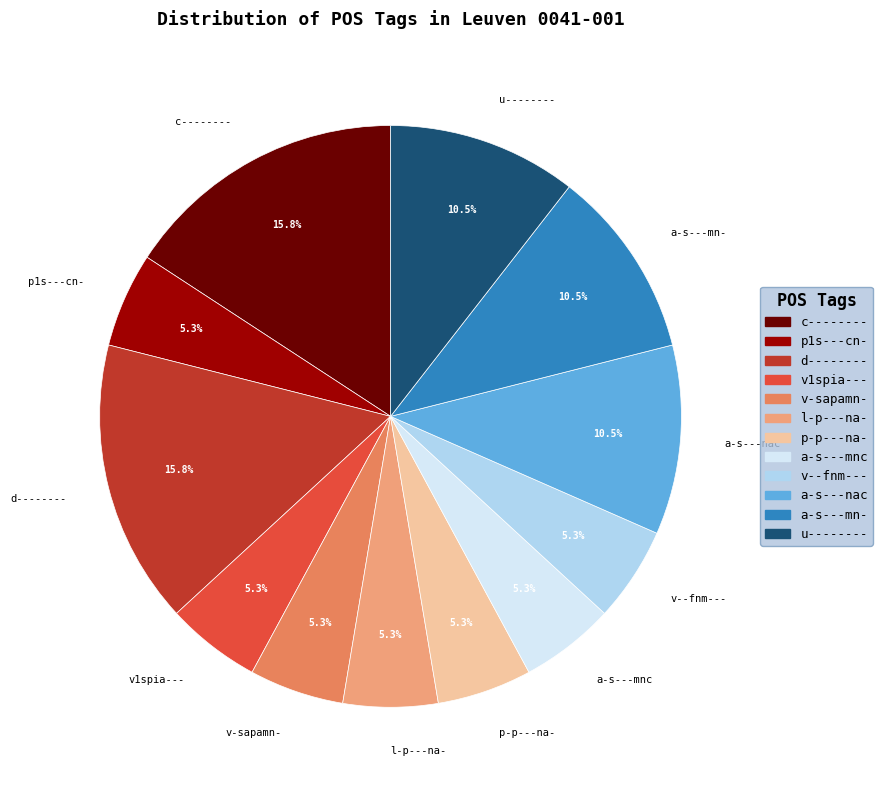

To the nearest percent, what is the difference between the a-s---mn- and p-p---na- slice percentages?

5%